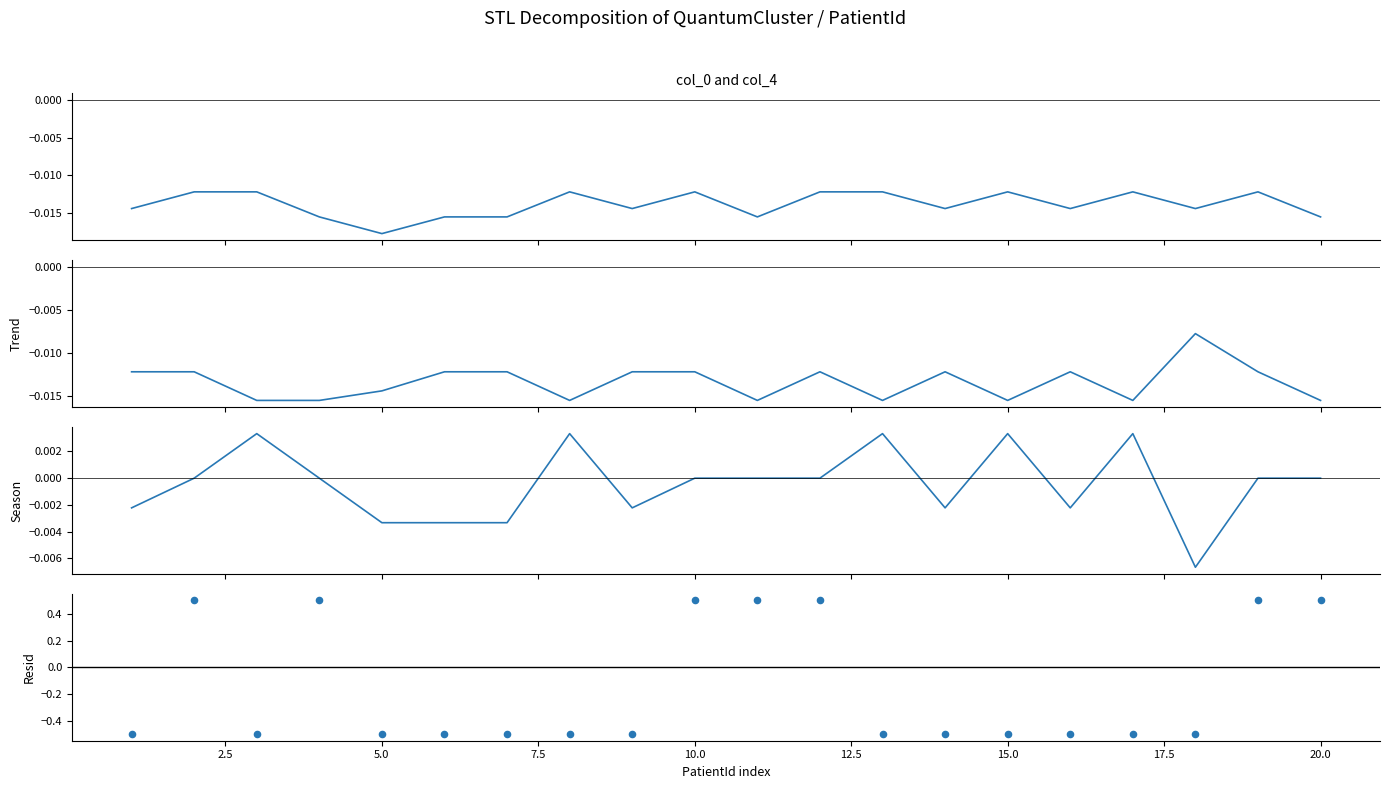

Is the value of season at 19 greater than the value of col_0 at 13?

Yes